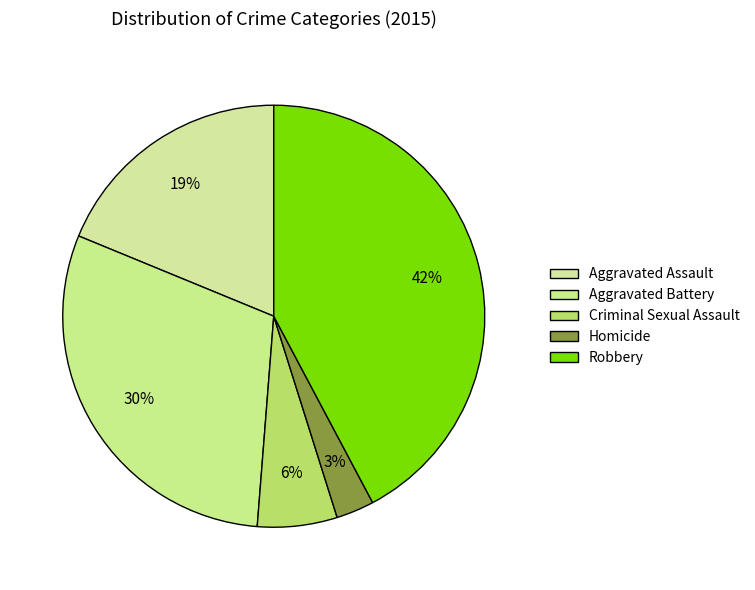

Rank the categories by value from lowest to highest.

Homicide, Criminal Sexual Assault, Aggravated Assault, Aggravated Battery, Robbery